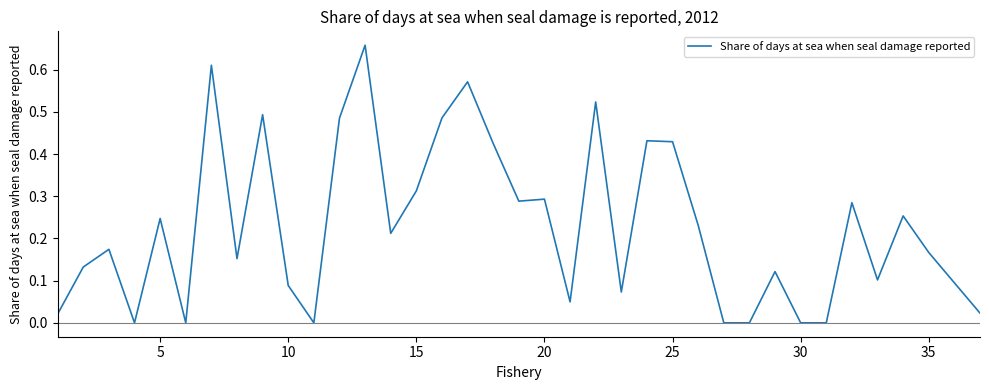

What is the greatest value displayed?

0.7